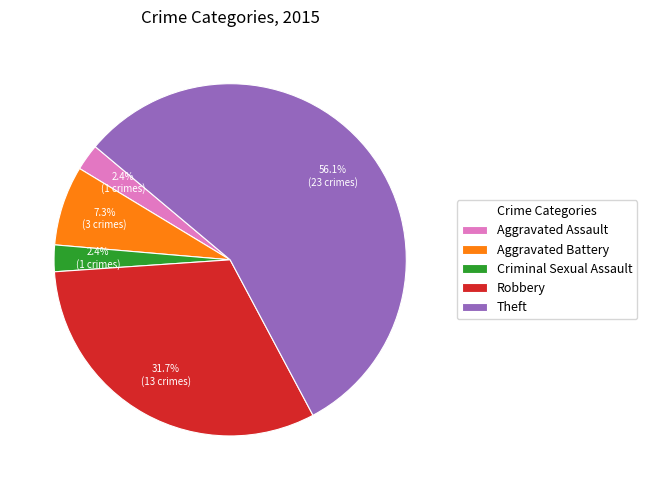

What is the largest slice in the pie chart?

Theft